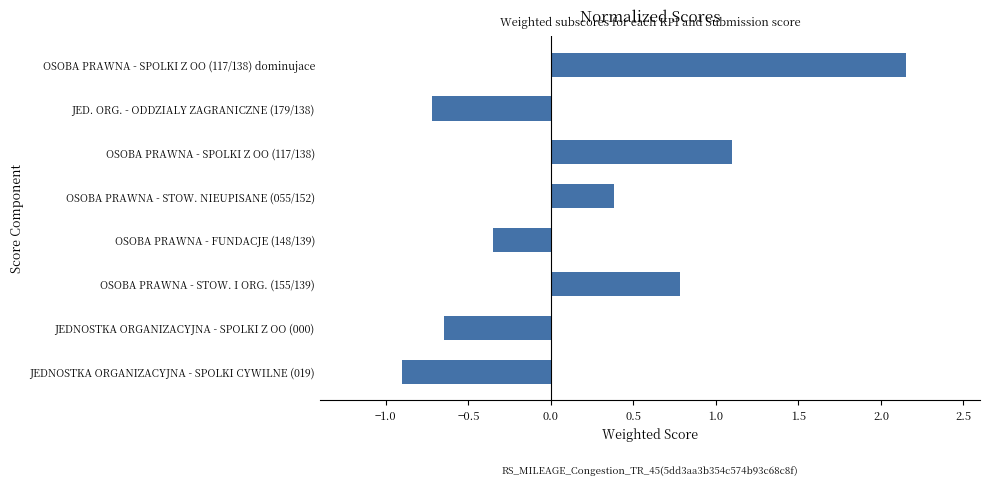

What is the change in value from OSOBA PRAWNA - STOW. I ORG. (155/139) to OSOBA PRAWNA - SPOLKI Z OO (117/138) dominujace?

+1.4